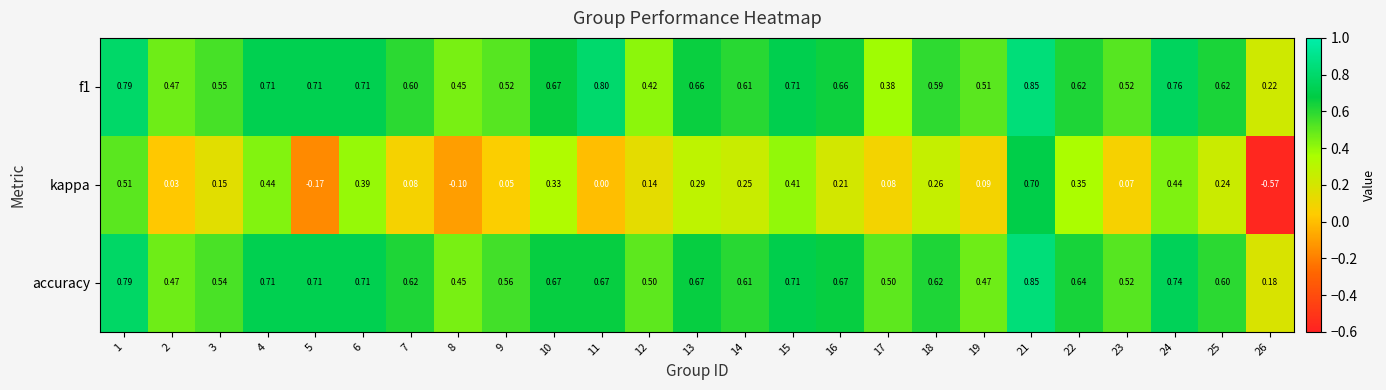

Which series has the largest range (max minus min)?

kappa